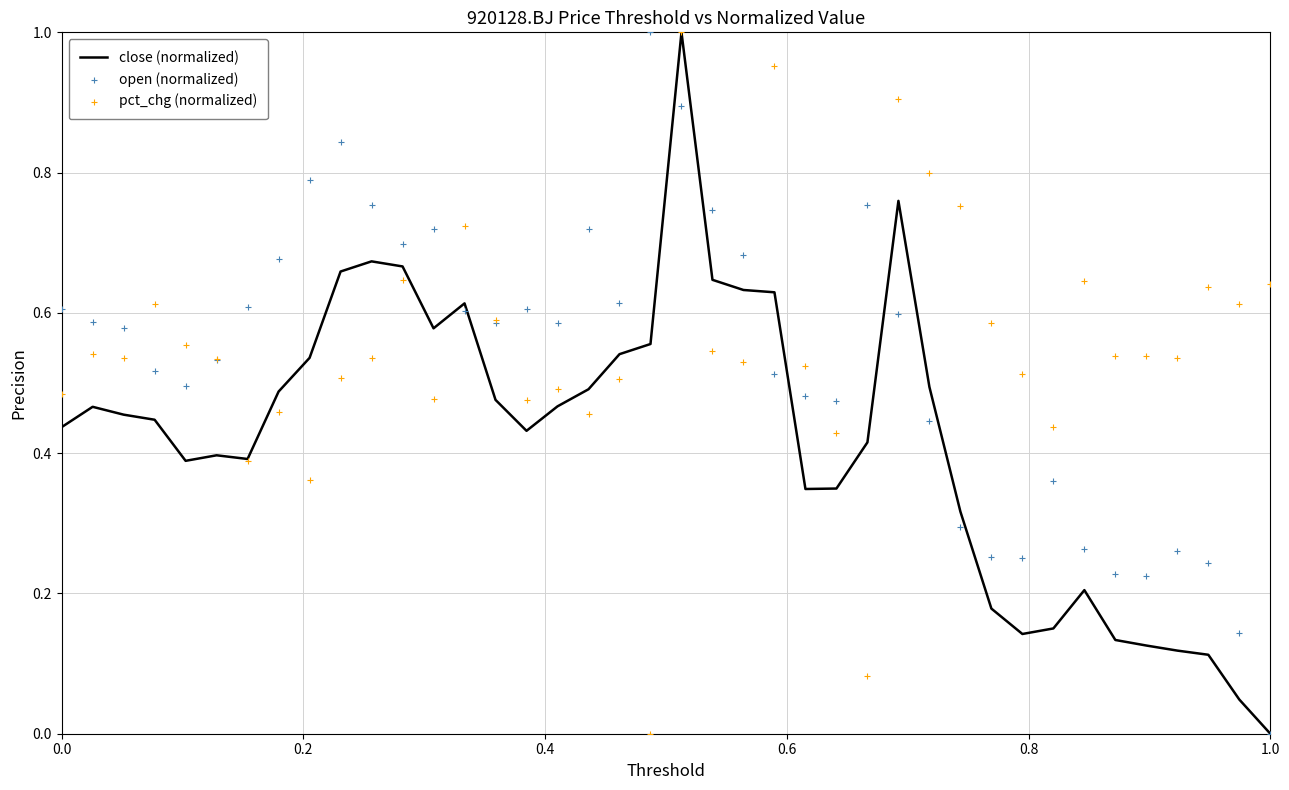

Which series contains the highest Y value?

close (normalized)